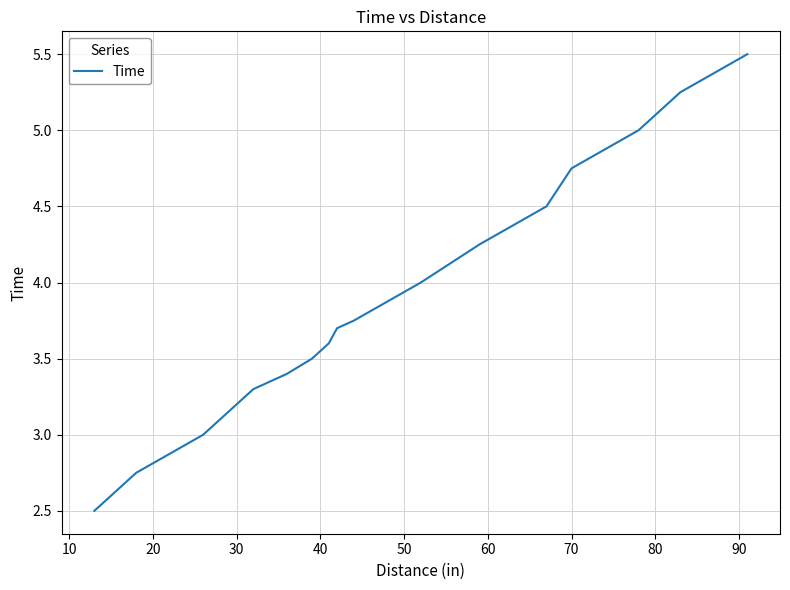

Does the chart have visible grid lines?

Yes